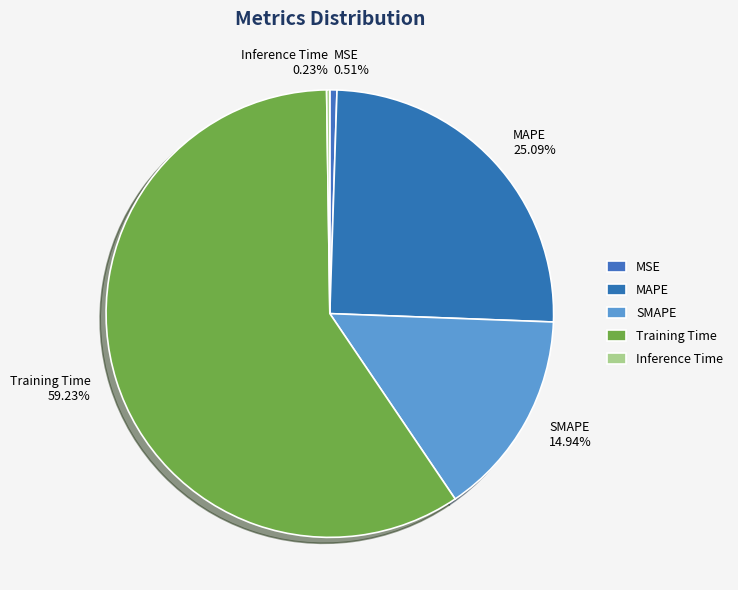

Do SMAPE and MAPE together represent more than half of the pie?

No